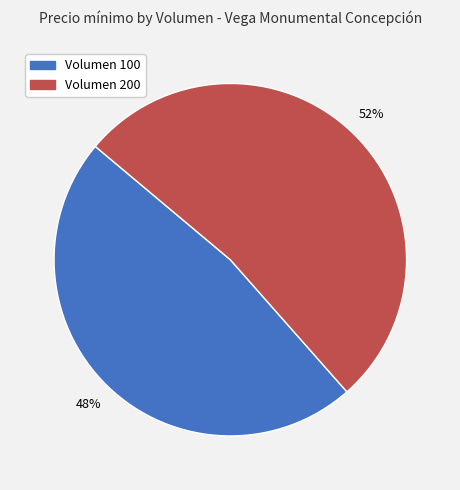

To the nearest percent, what is the average slice percentage?

50%